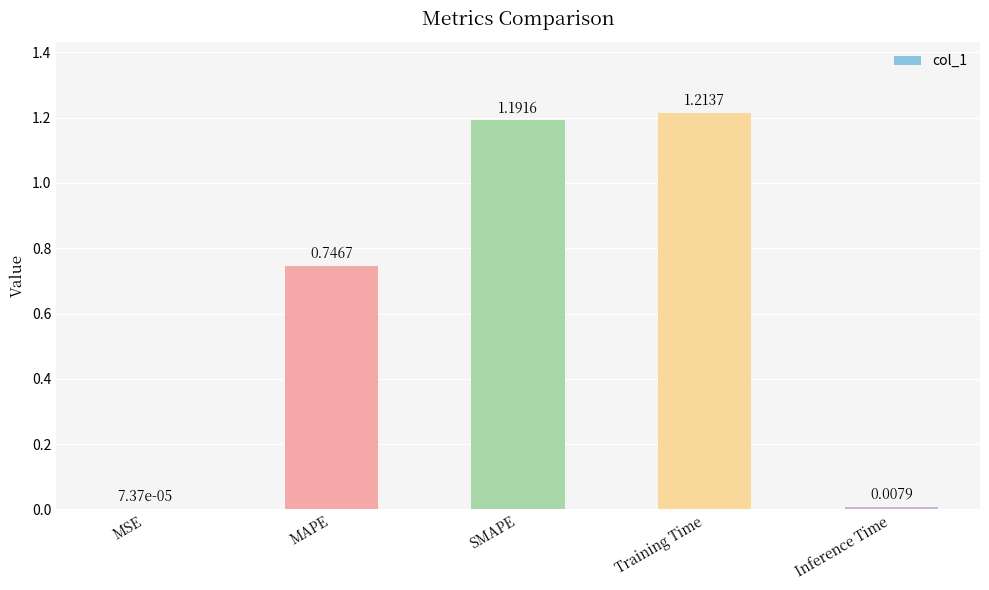

At which label is the value closest to 0?

MSE